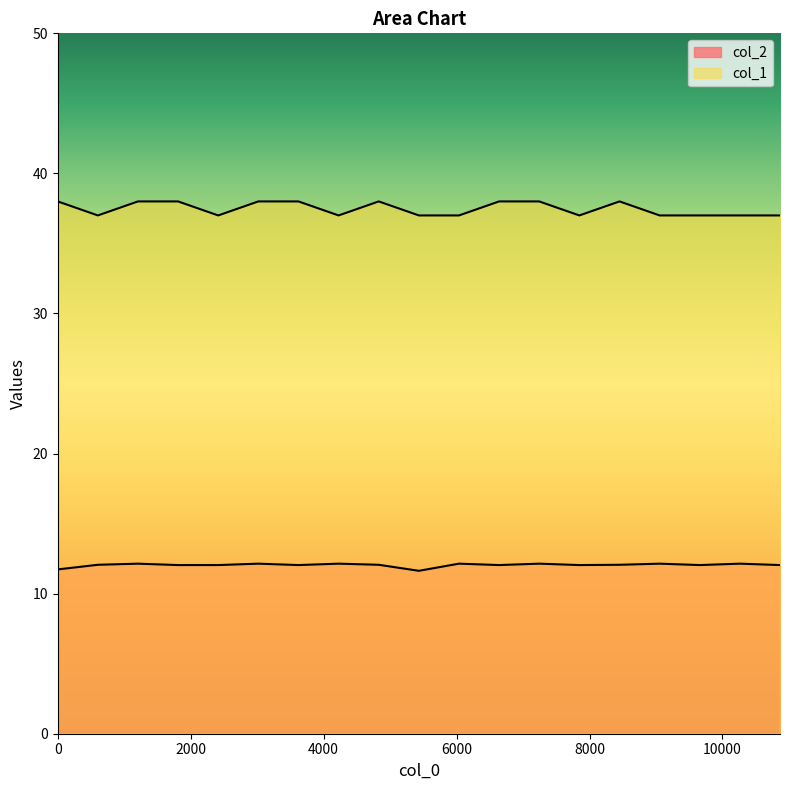

Where is col_1 nearest to the value 37?

603